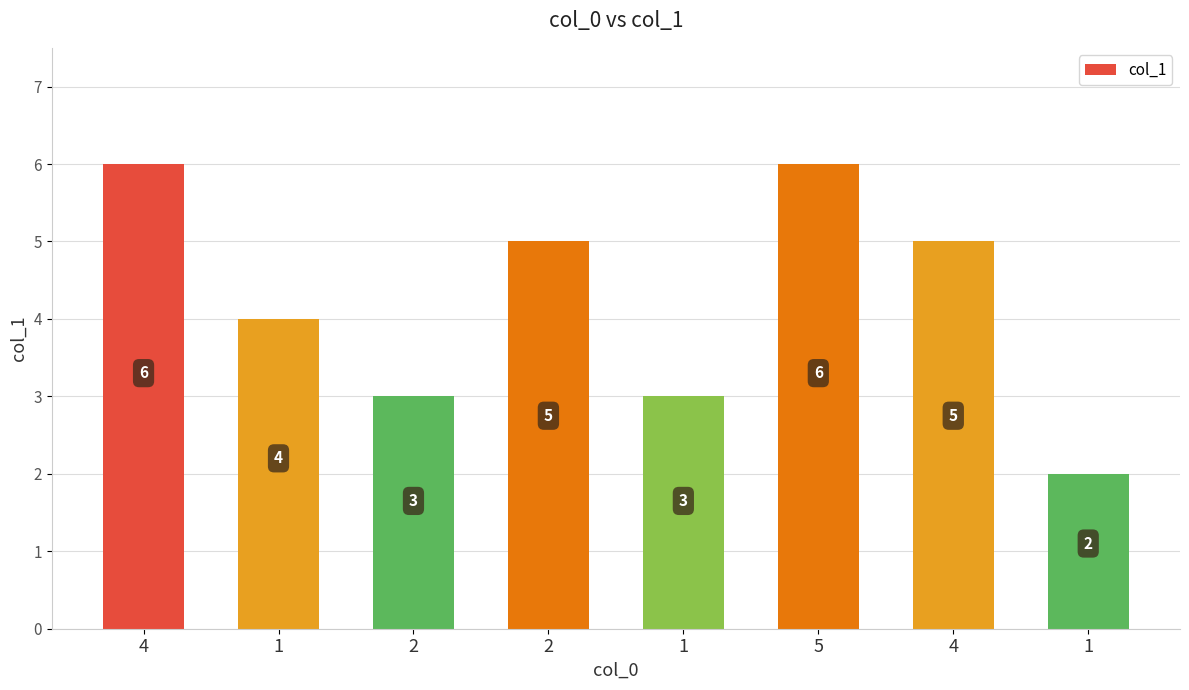

Approximately how many times larger is the value at 4 compared to 4?

1.2